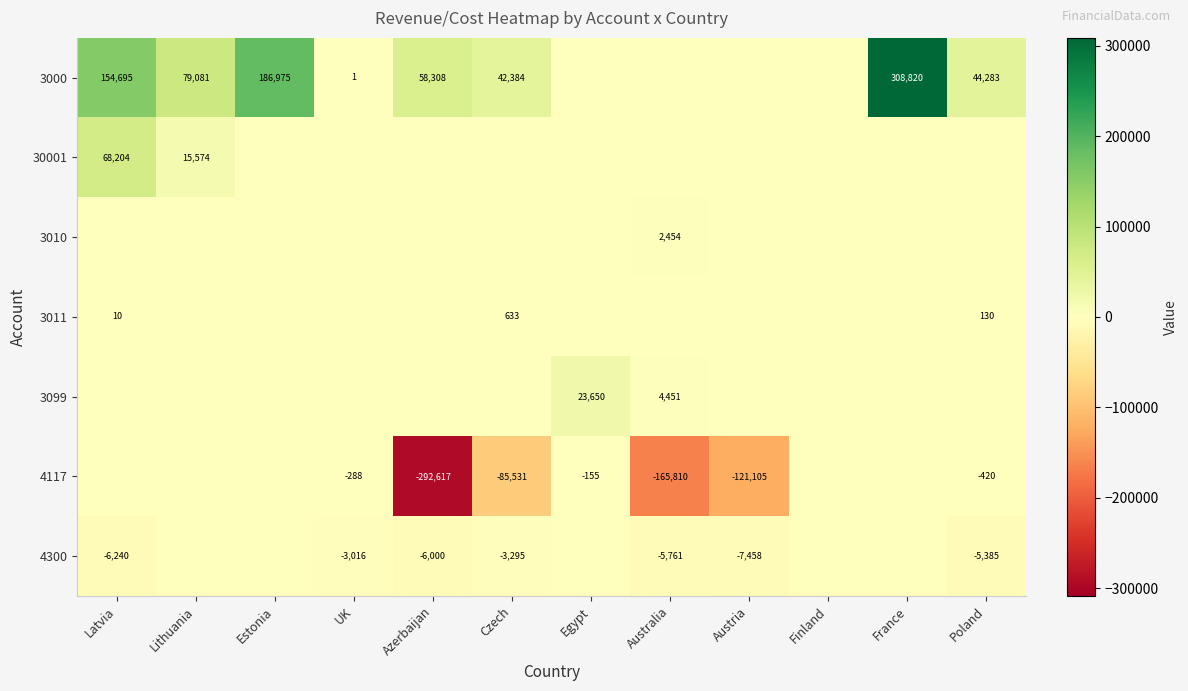

What is the difference between the 4300 values at Azerbaijan and Austria?

1458